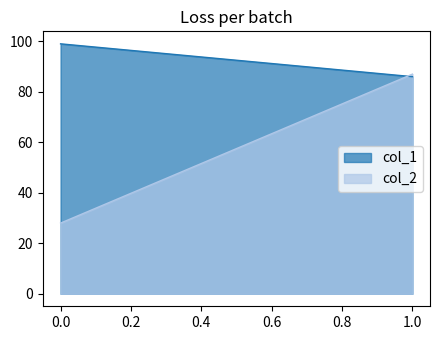

At how many categories does at least one series exceed 59?

2